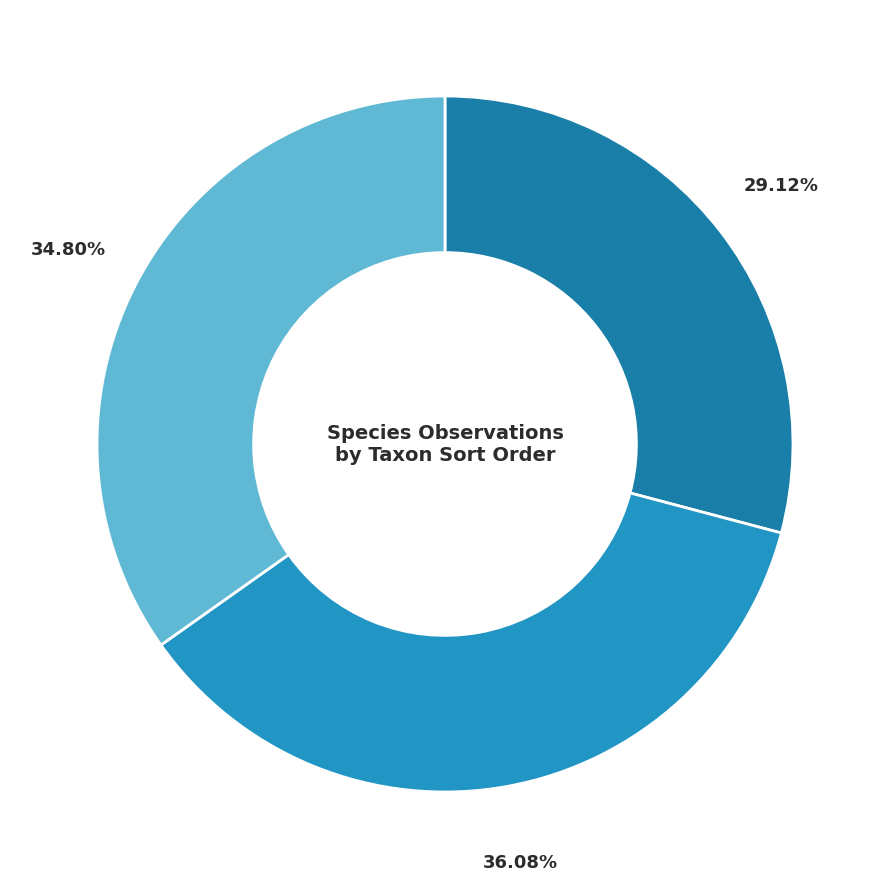

Does any single category account for the majority?

No